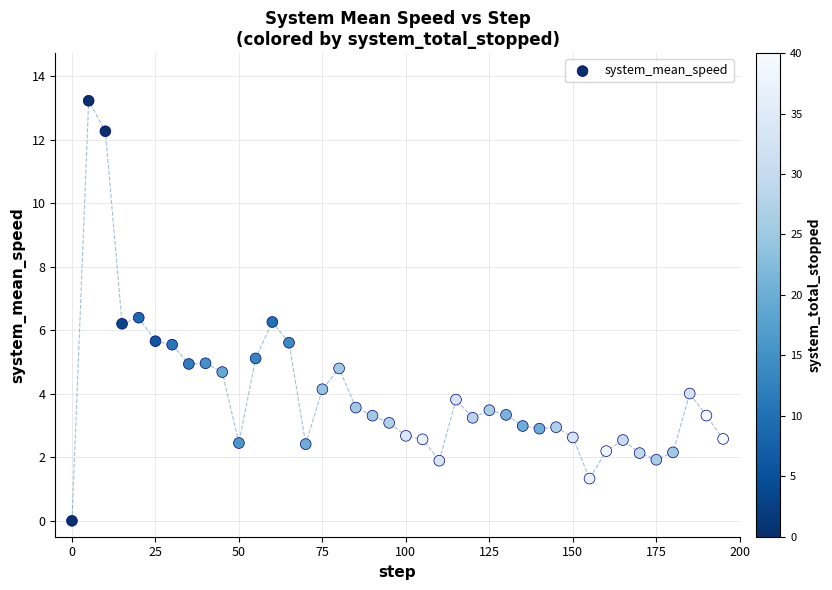

What is the range of Y values (max minus min)?

13.2